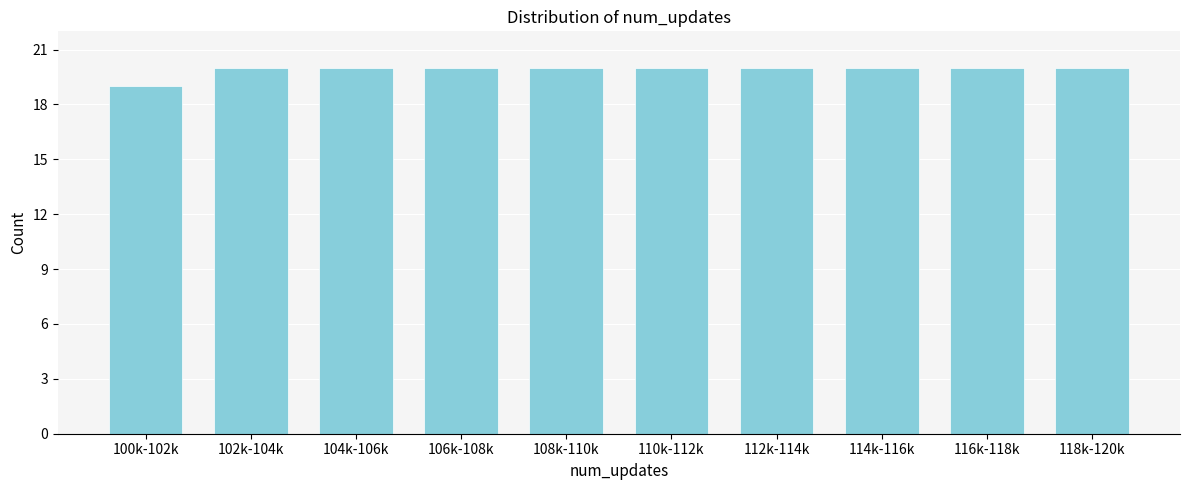

Reading left to right, what are all the values shown in this chart?

100k-102k=19	102k-104k=20	104k-106k=20	106k-108k=20	108k-110k=20	110k-112k=20	112k-114k=20	114k-116k=20	116k-118k=20	118k-120k=20